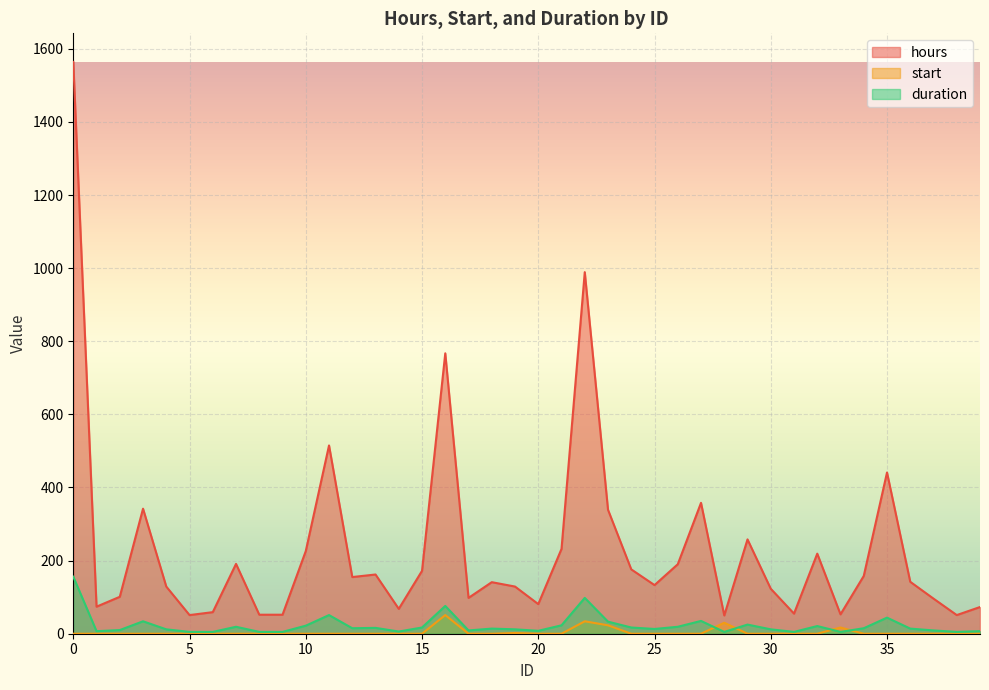

Read the duration value at 22, to the nearest 5.

100